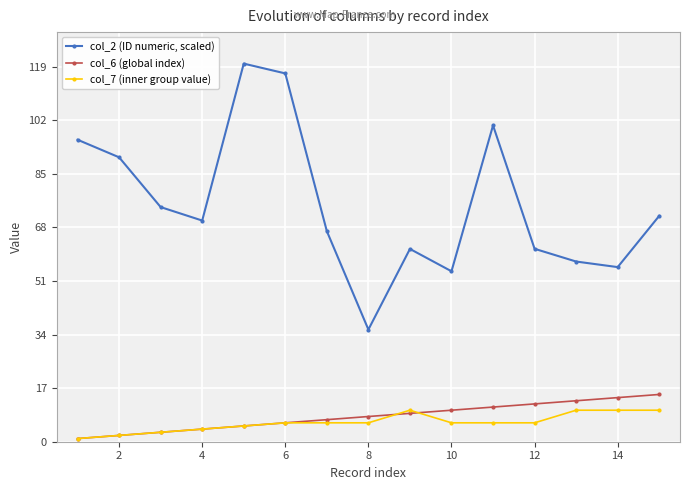

Which series has the largest total across all categories?

col_2 (ID numeric, scaled)